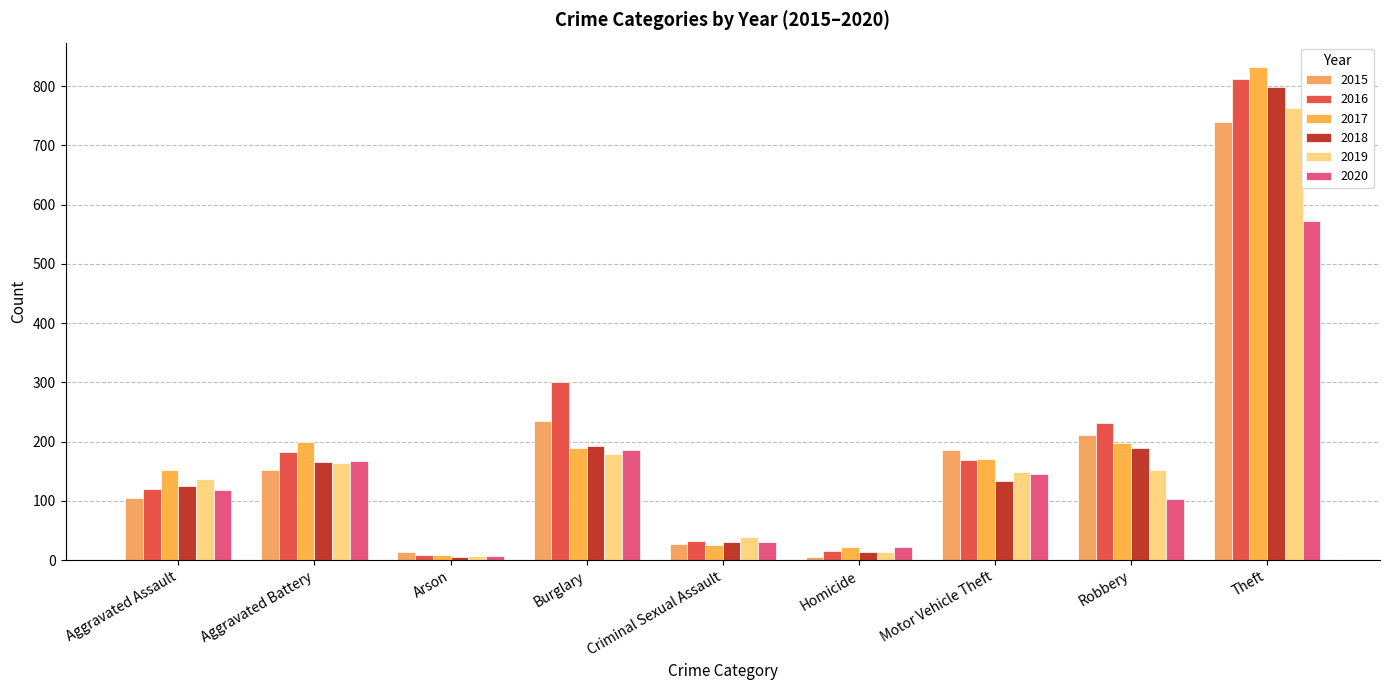

How many data points in 2017 are less than 170?

4